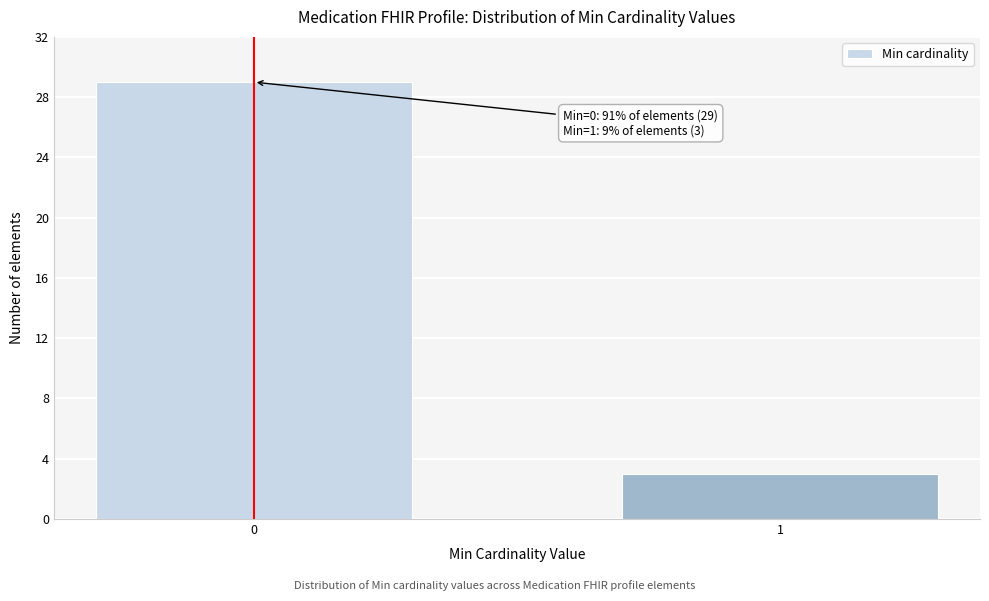

Reading left to right, transcribe all the data shown in this chart.

0=29	1=3